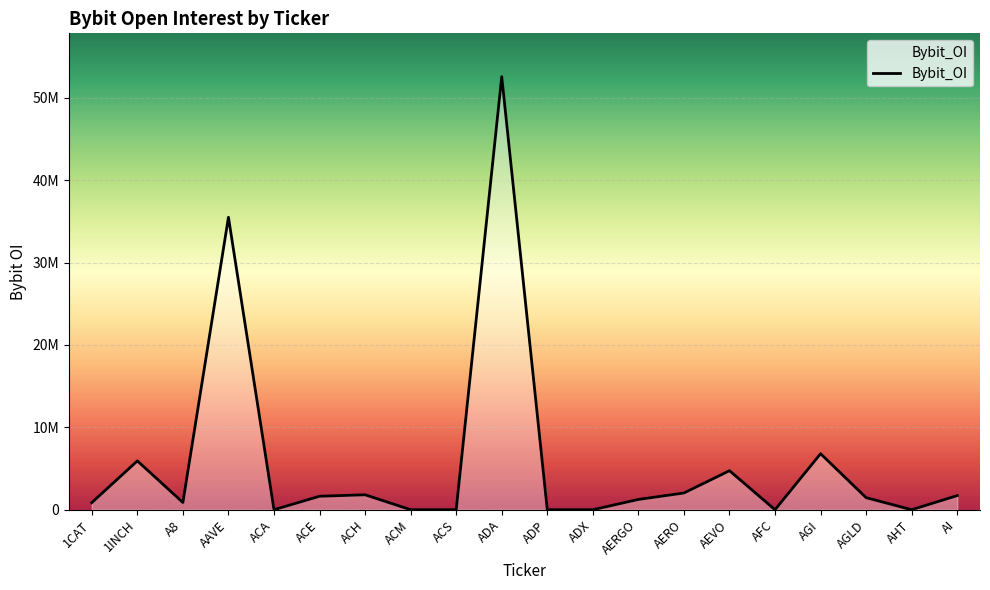

How many points are higher than both their immediate neighbors (excluding endpoints)?

6